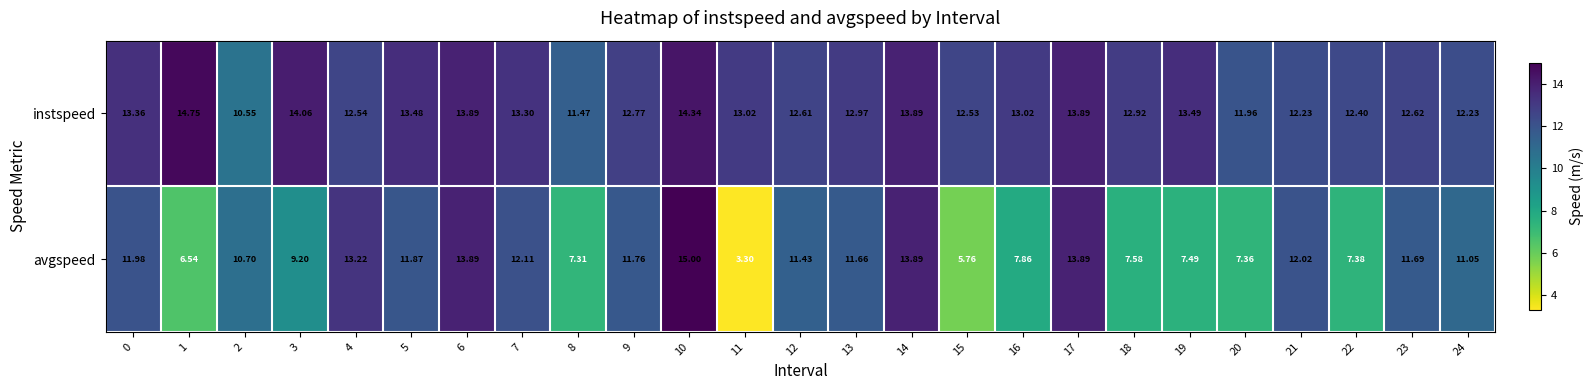

How many series are shown in this chart?

2